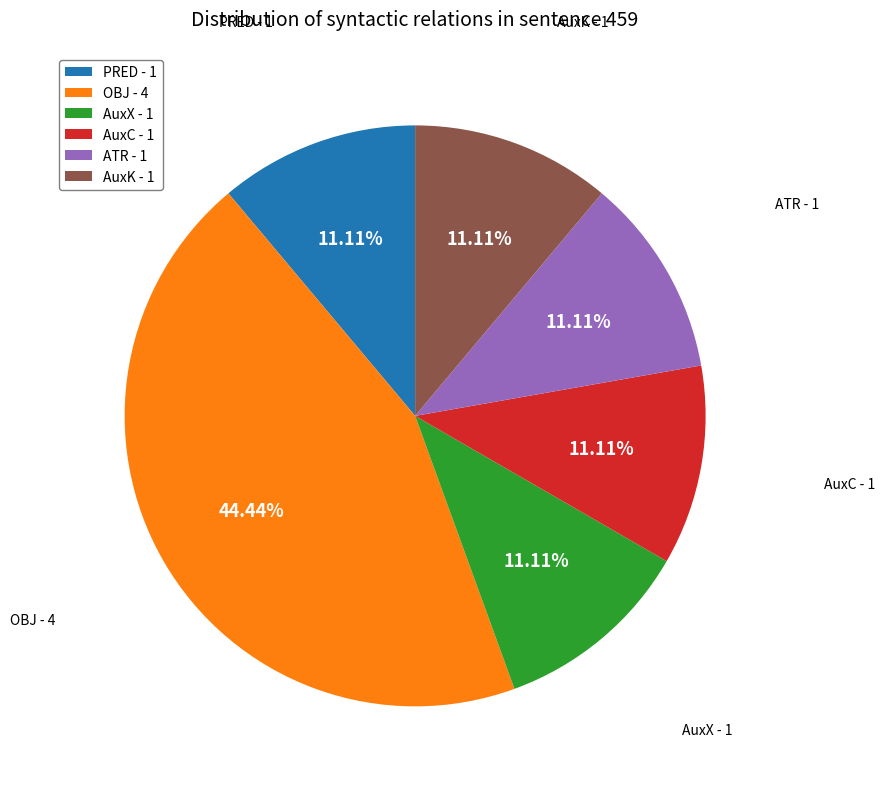

To the nearest percent, what percentage of the pie is ATR?

11%